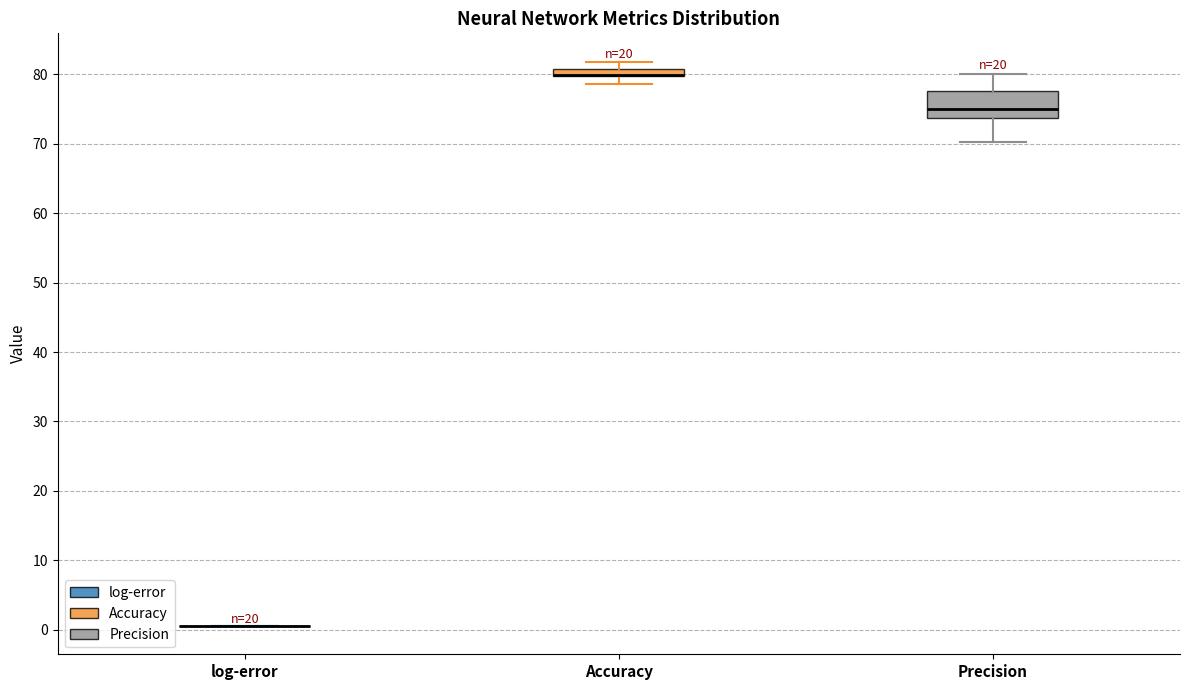

Which box is the tallest, from its lower edge to its upper edge?

Precision